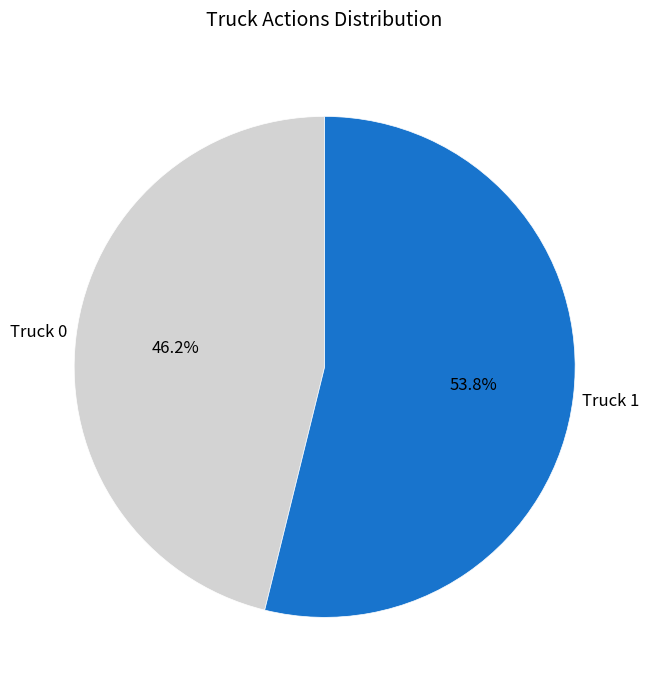

Is it true that Truck 0 is 46% of the pie?

True